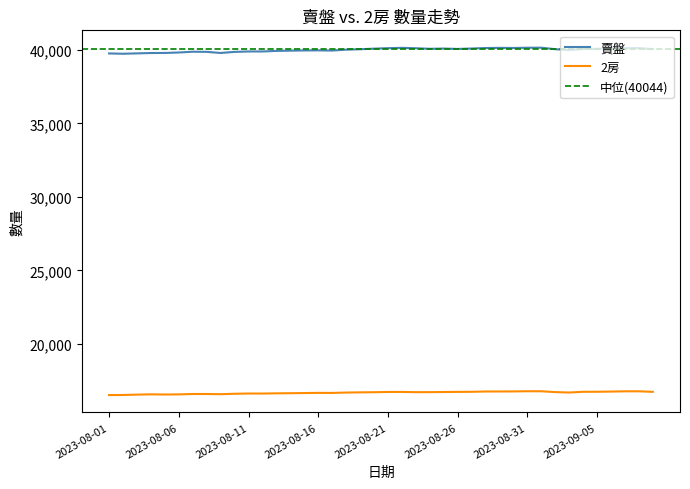

What is the sum of the 賣盤 values at 2023-10-03 and 2023-09-26?

80000